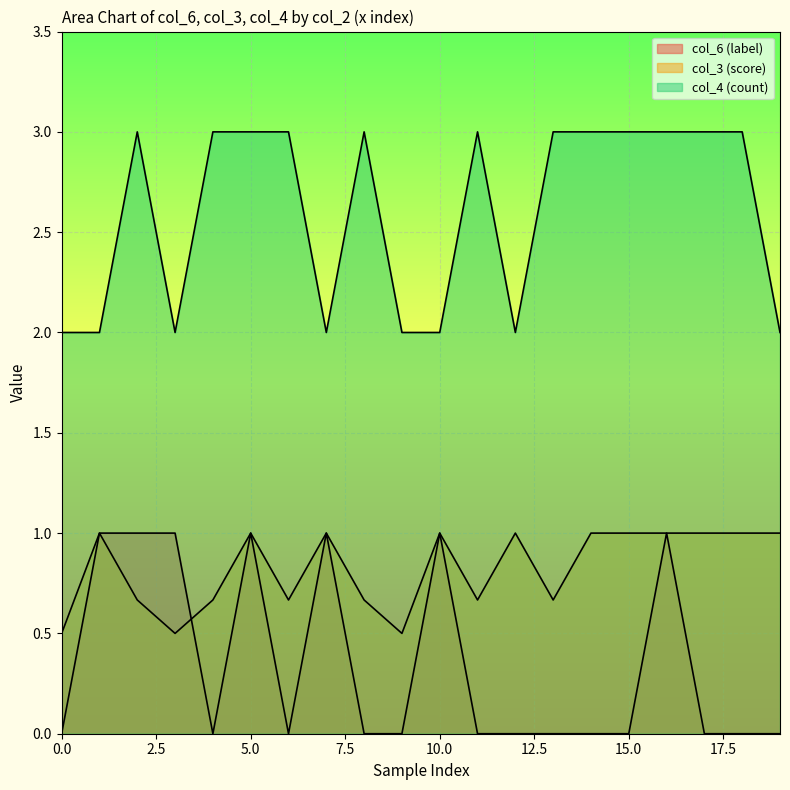

List the labels in order of col_4 (count) value, smallest first.

0, 1, 3, 7, 9, 10, 12, 19, 2, 4, 5, 6, 8, 11, 13, 14, 15, 16, 17, 18